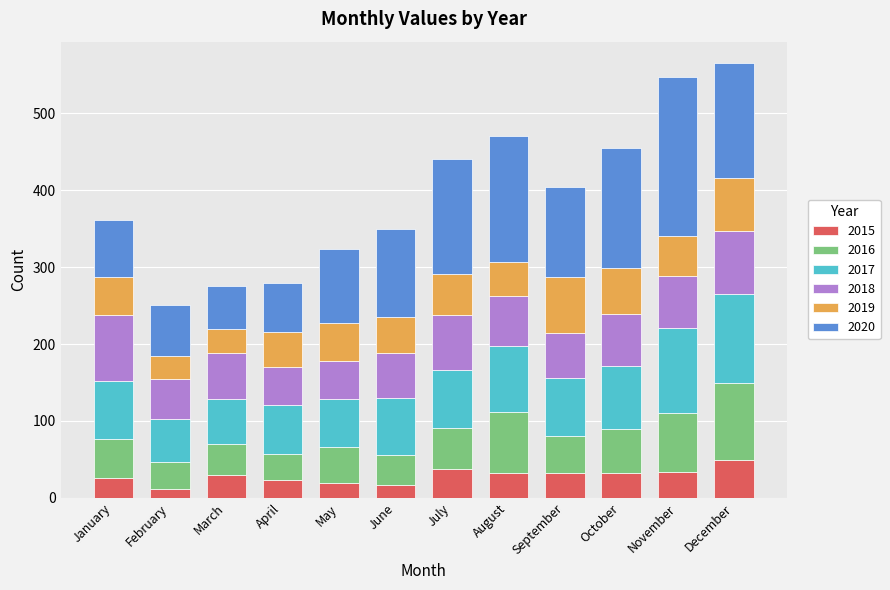

What are all the series names shown in the legend?

2015, 2016, 2017, 2018, 2019, 2020